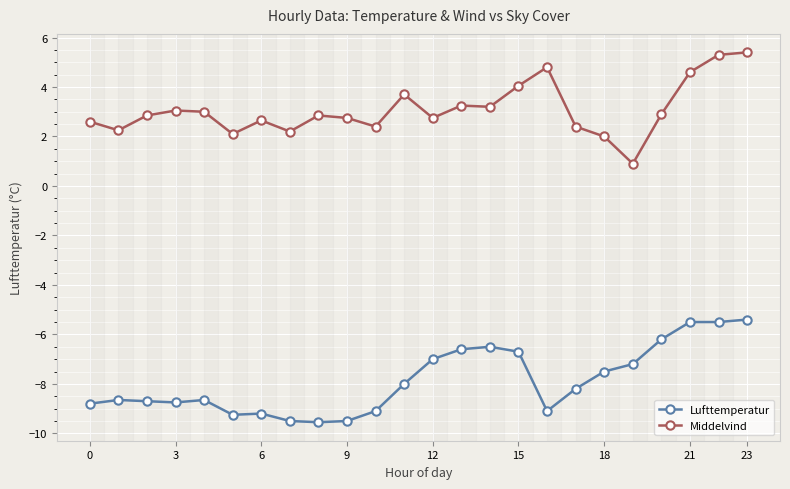

Which series has the largest total across all categories?

Middelvind